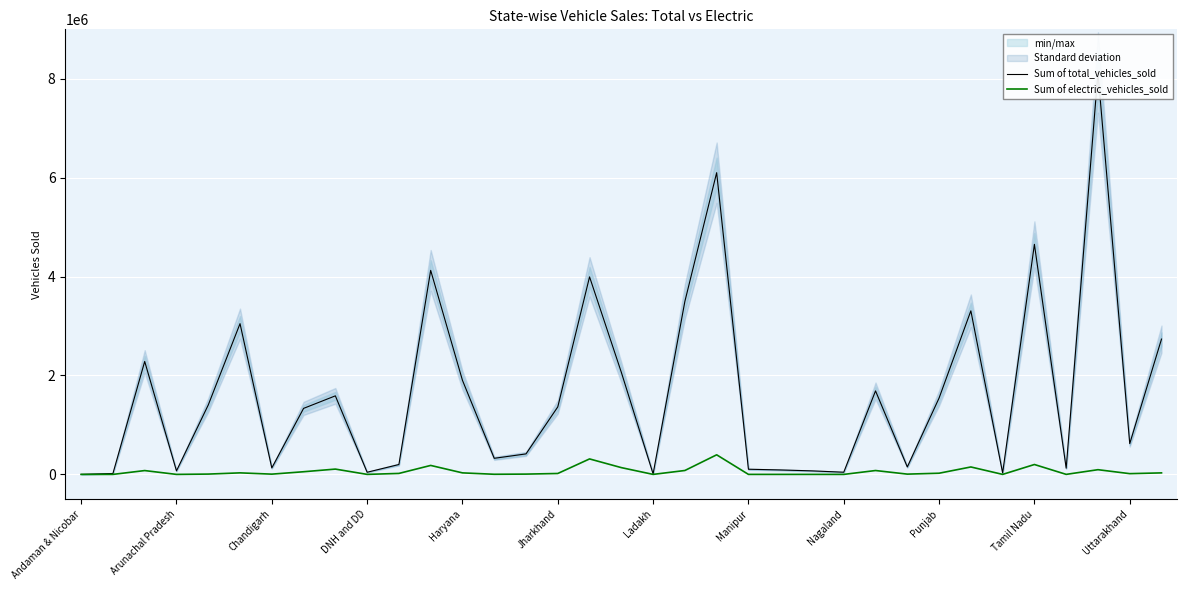

True or false: Sum of electric_vehicles_sold has more than 0 points higher than both neighbors.

True